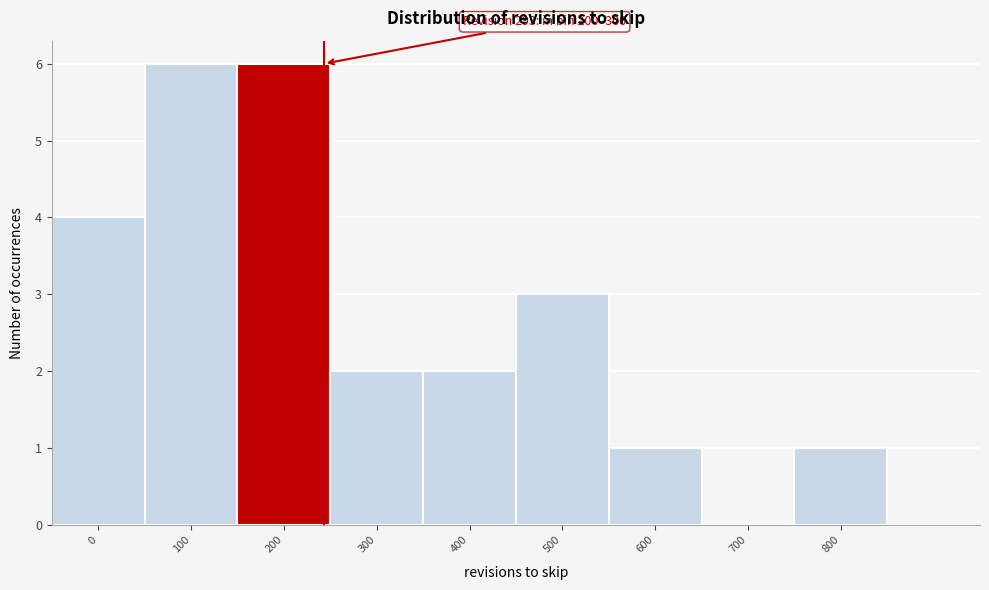

Reading right to left, extract all data points from this chart.

800=1	700=0	600=1	500=3	400=2	300=2	200=6	100=6	0=4